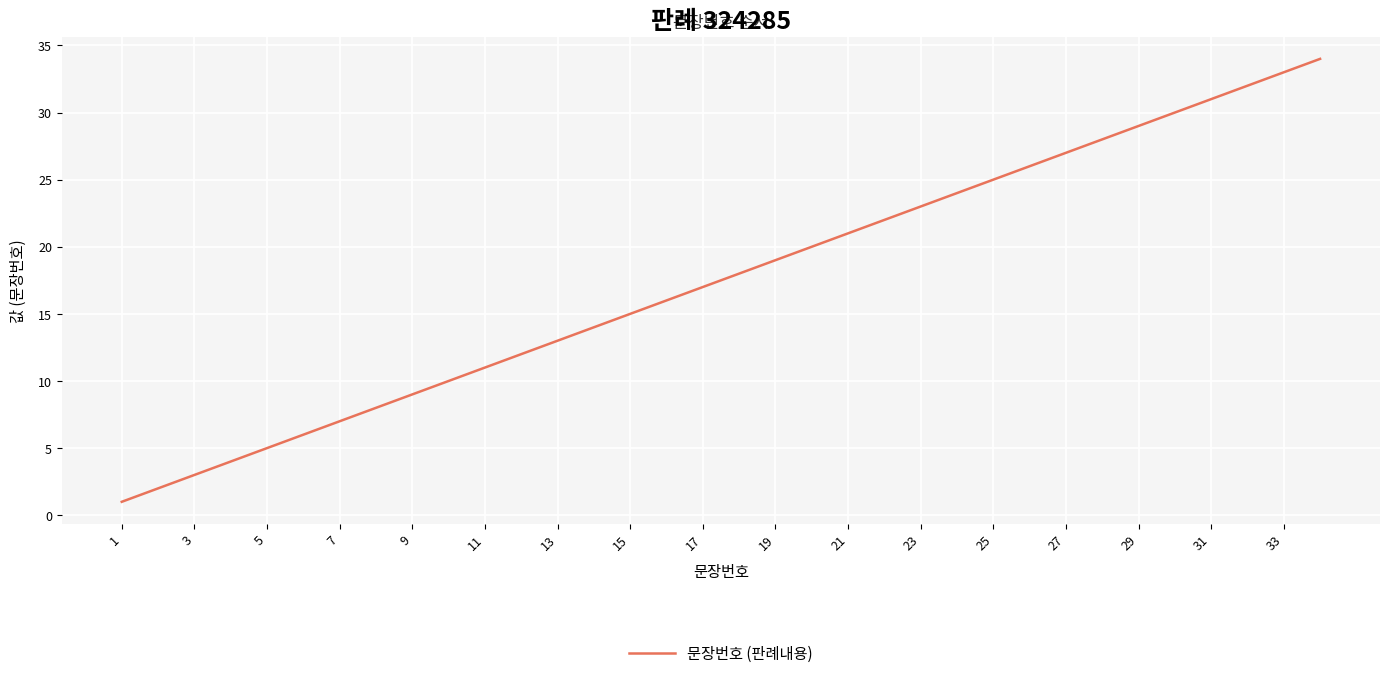

What is the greatest value displayed?

34